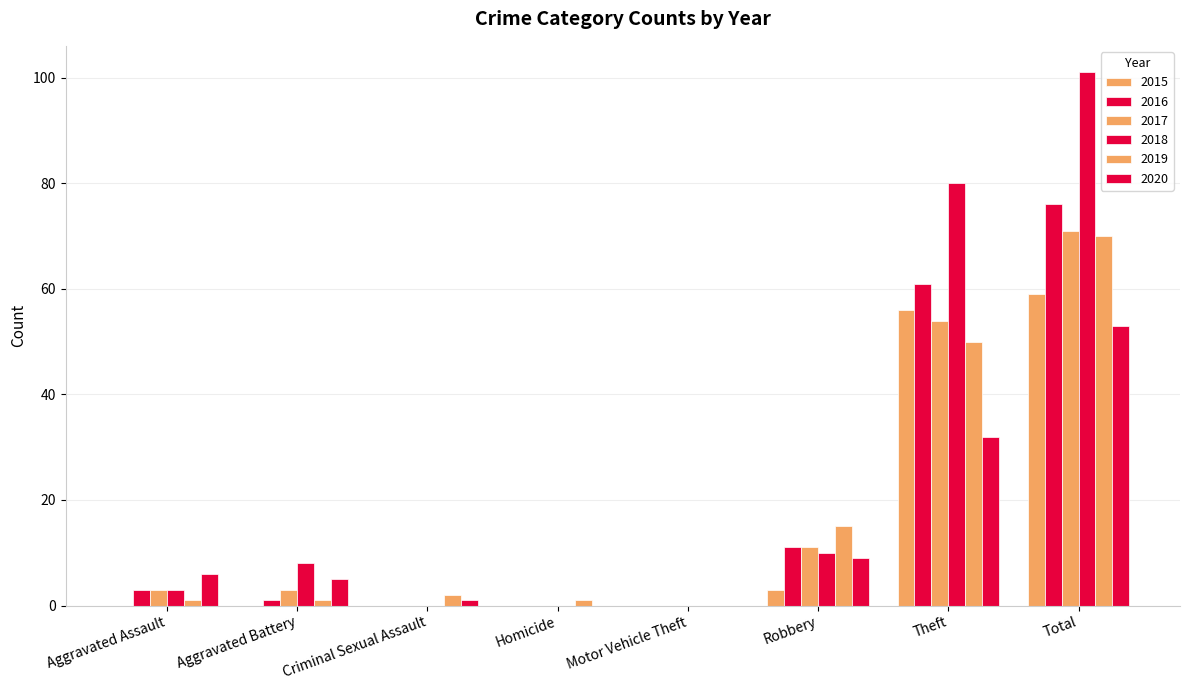

Rank the series by their maximum value, from lowest to highest.

2020, 2015, 2019, 2017, 2016, 2018